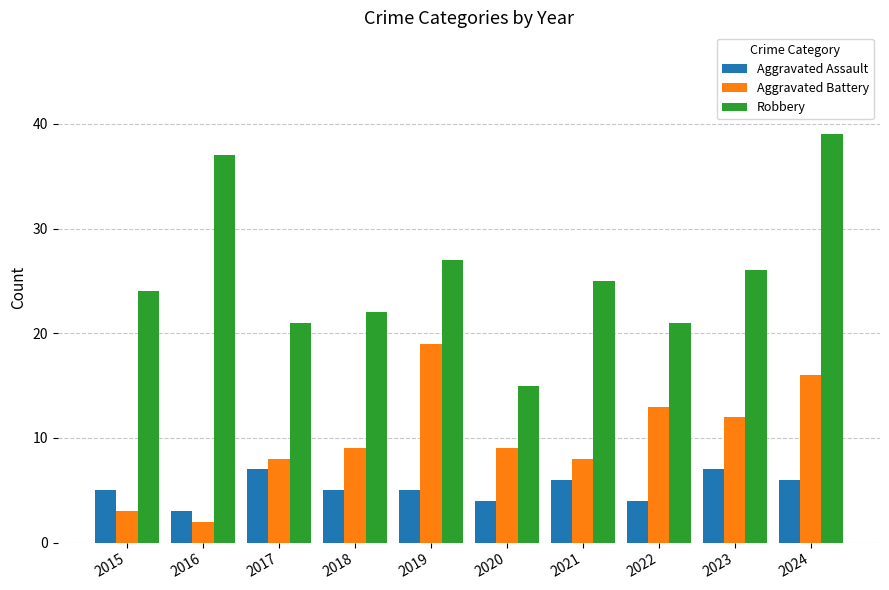

What is the approximate value of Aggravated Assault at 2021?

6